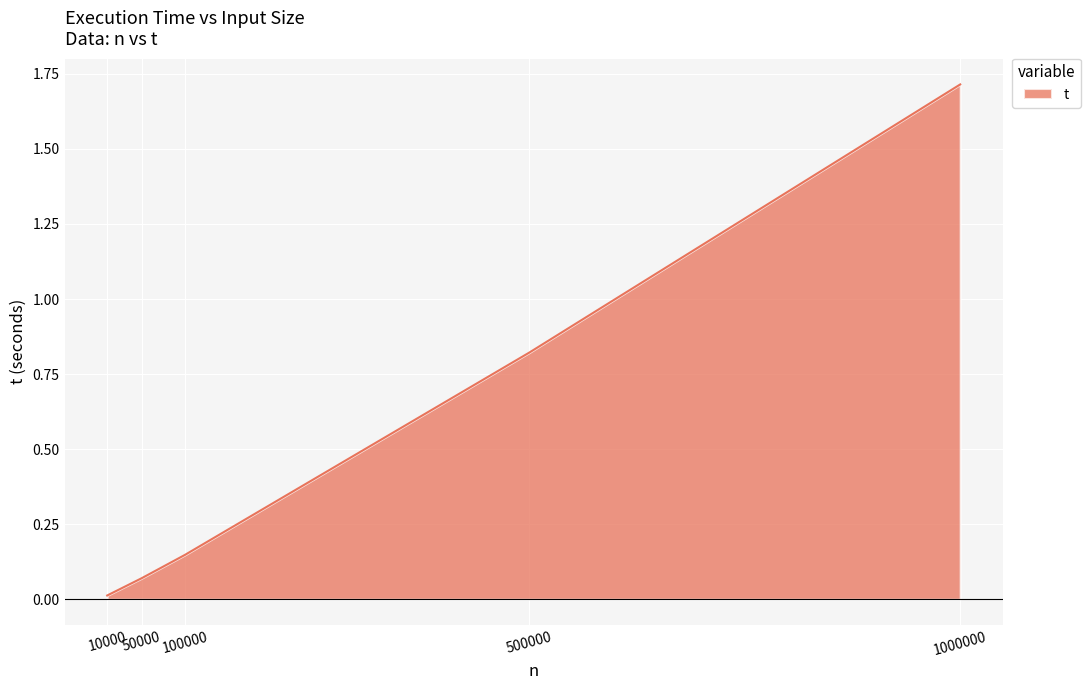

What is the greatest value displayed?

1.7